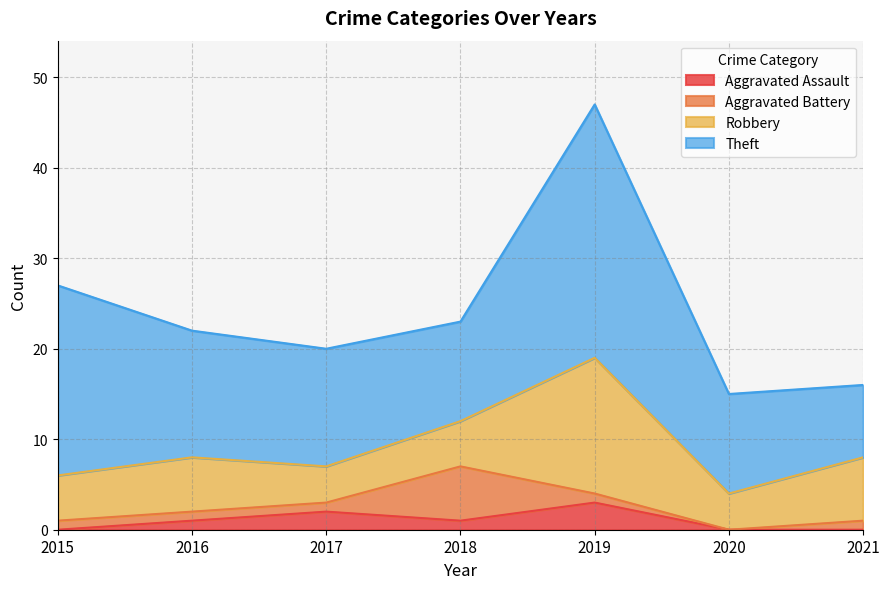

At 2021, list the series in order from smallest to largest.

Aggravated Assault, Aggravated Battery, Robbery, Theft